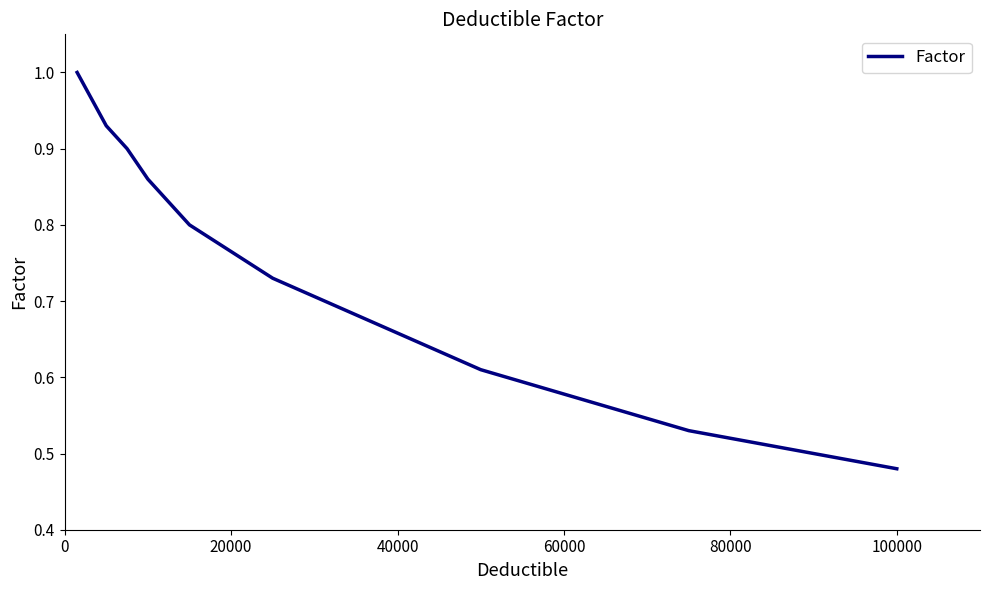

What is the average value?

0.8